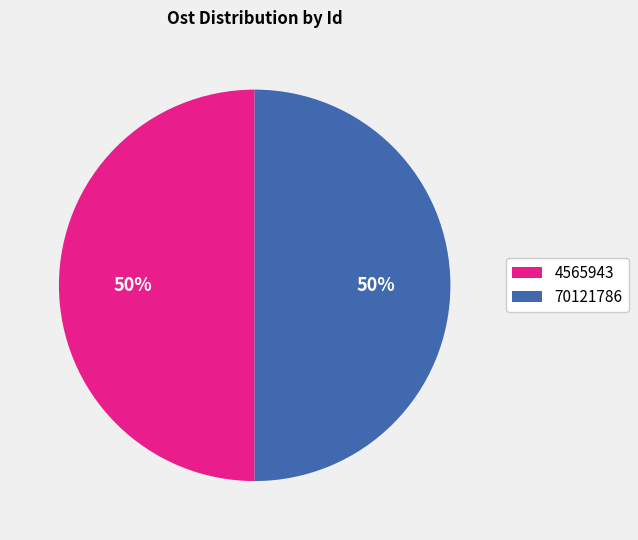

How many segments does this pie chart have?

2